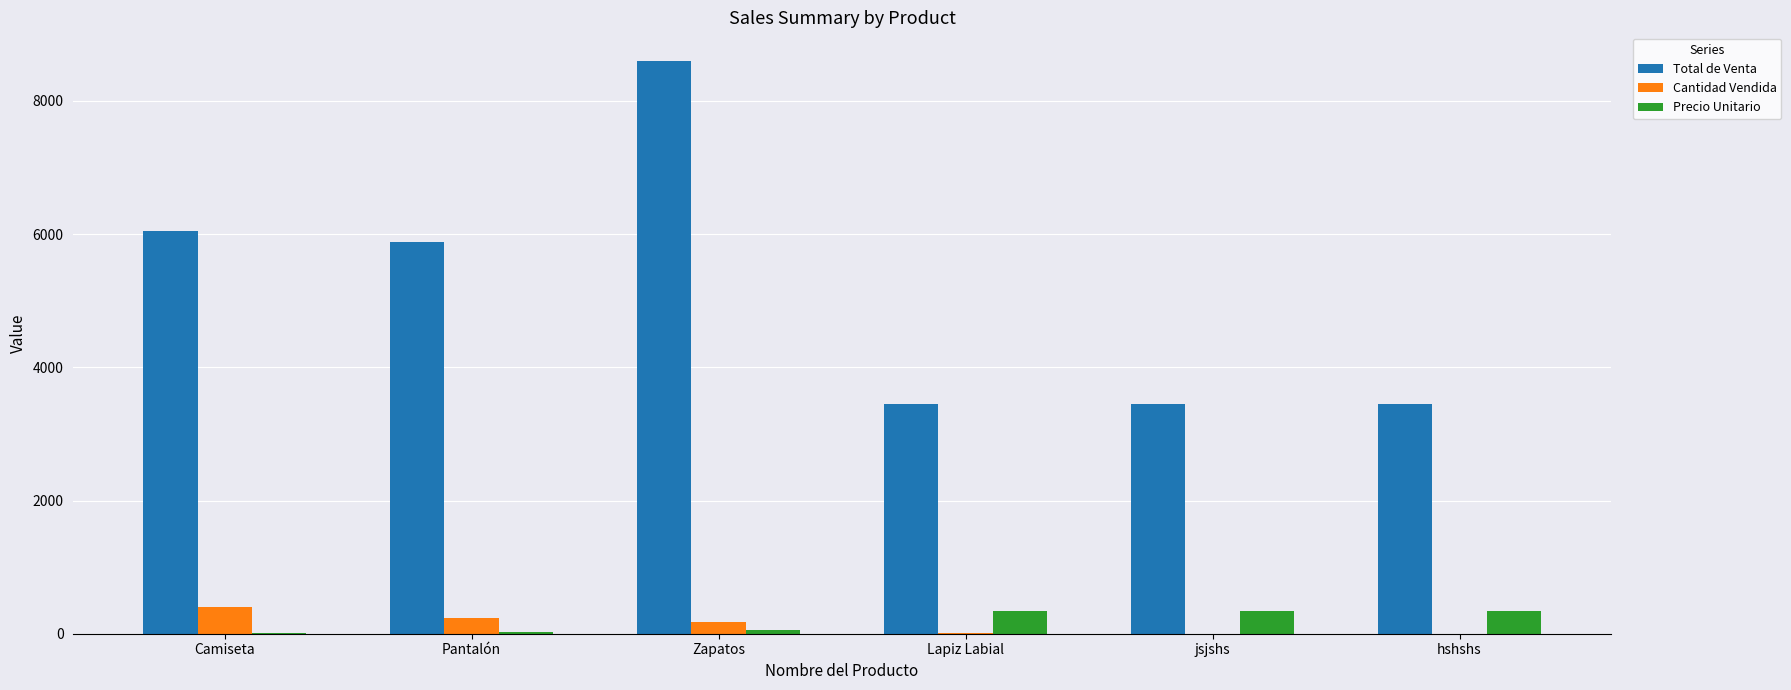

True or false: Cantidad Vendida has a value of 403.0 at Camiseta.

True